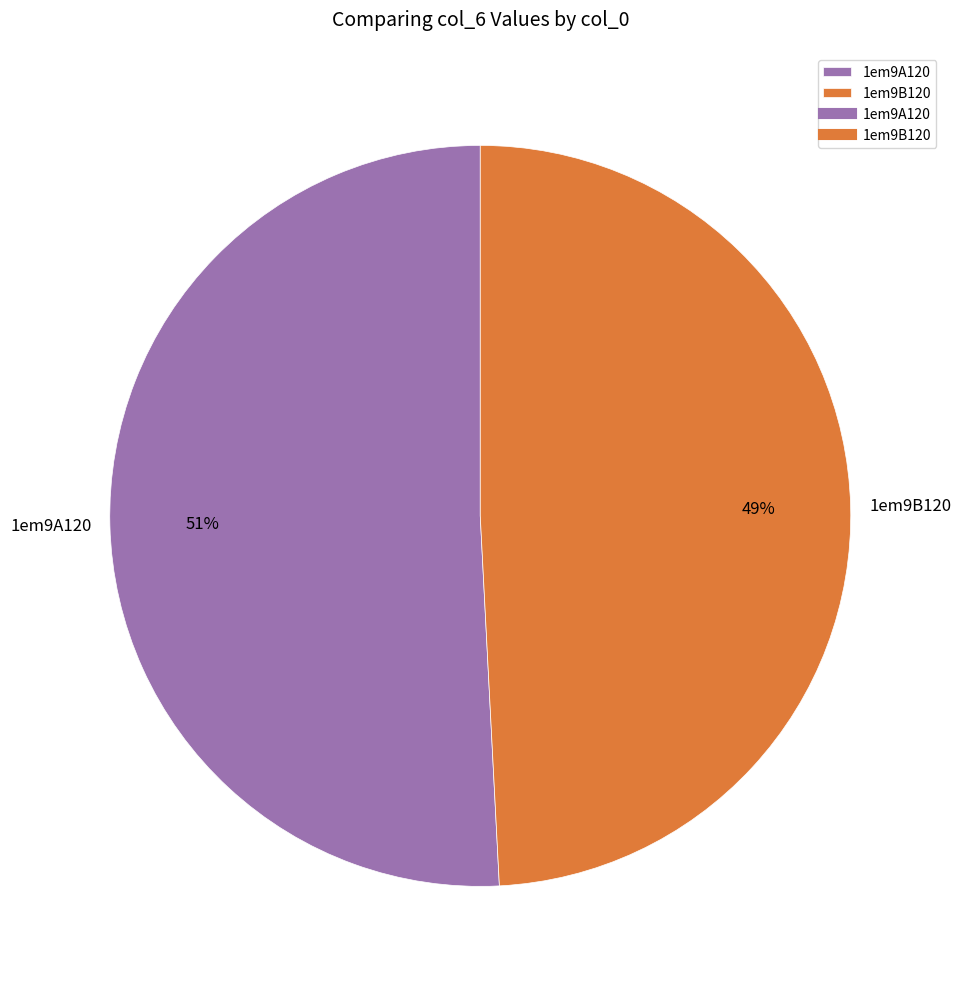

Do 1em9A120 and 1em9B120 together represent more than half of the pie?

Yes